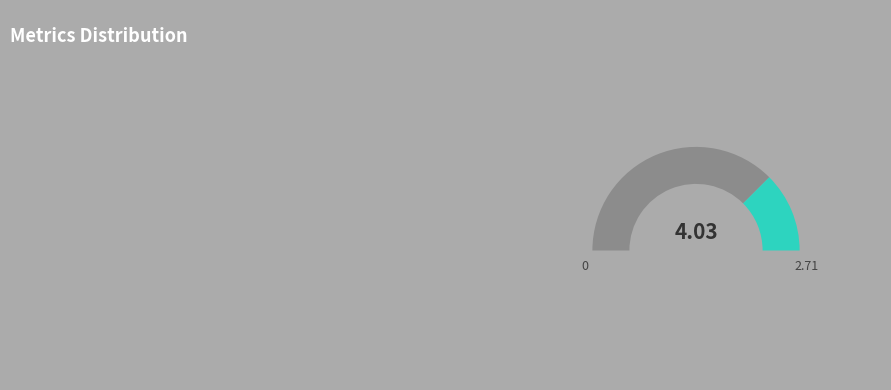

Does any single category account for the majority?

Yes